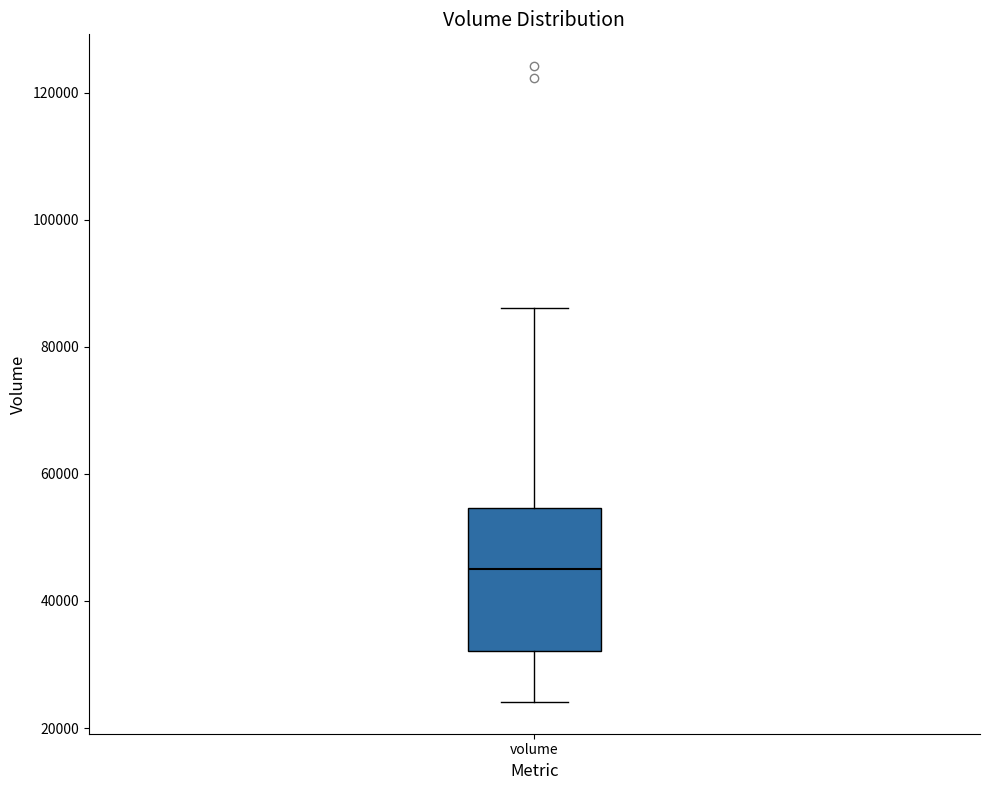

Where does the upper whisker of the box for volume end on the y-axis? The values are not printed on the chart, so give them approximately, as read against the axis.

86000